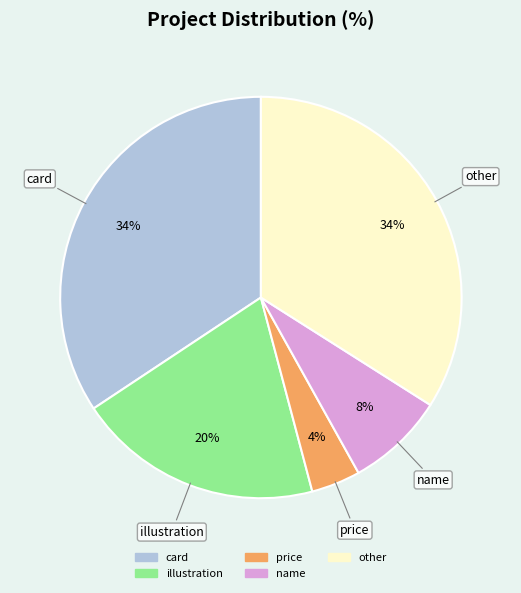

Is price the majority of the pie?

No